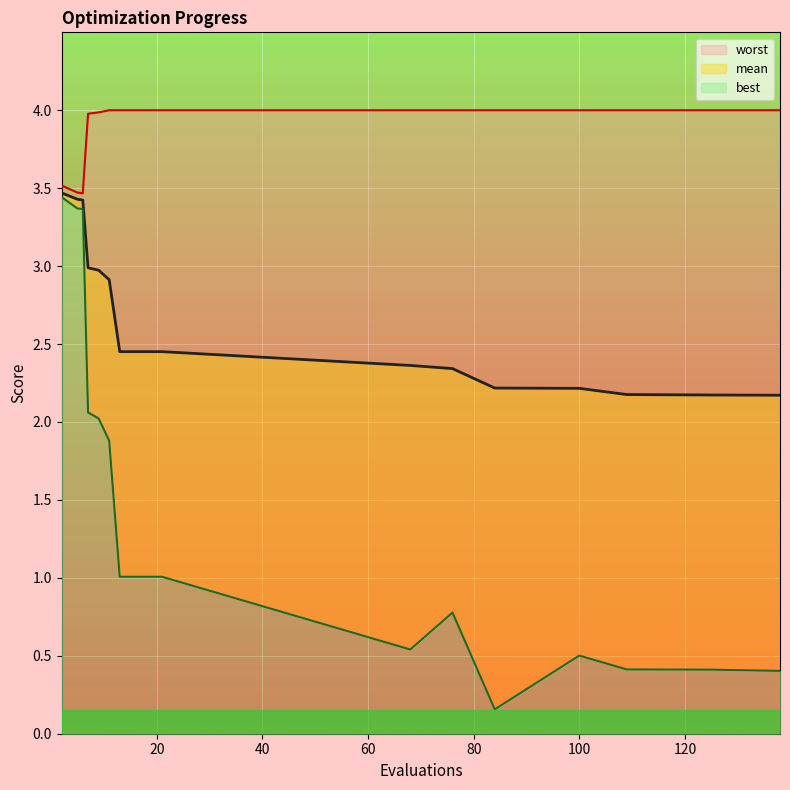

Which series has the largest total across all categories?

worst